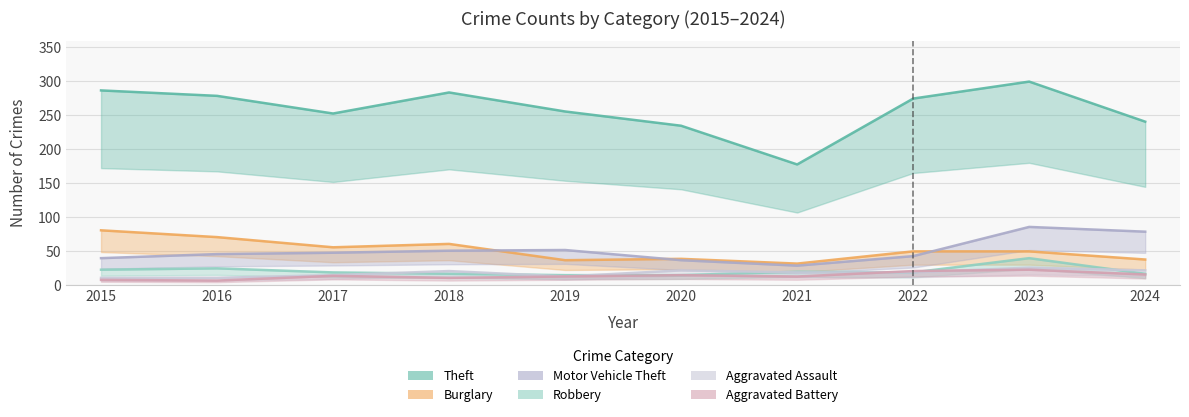

What is the minimum value shown in the chart?

6